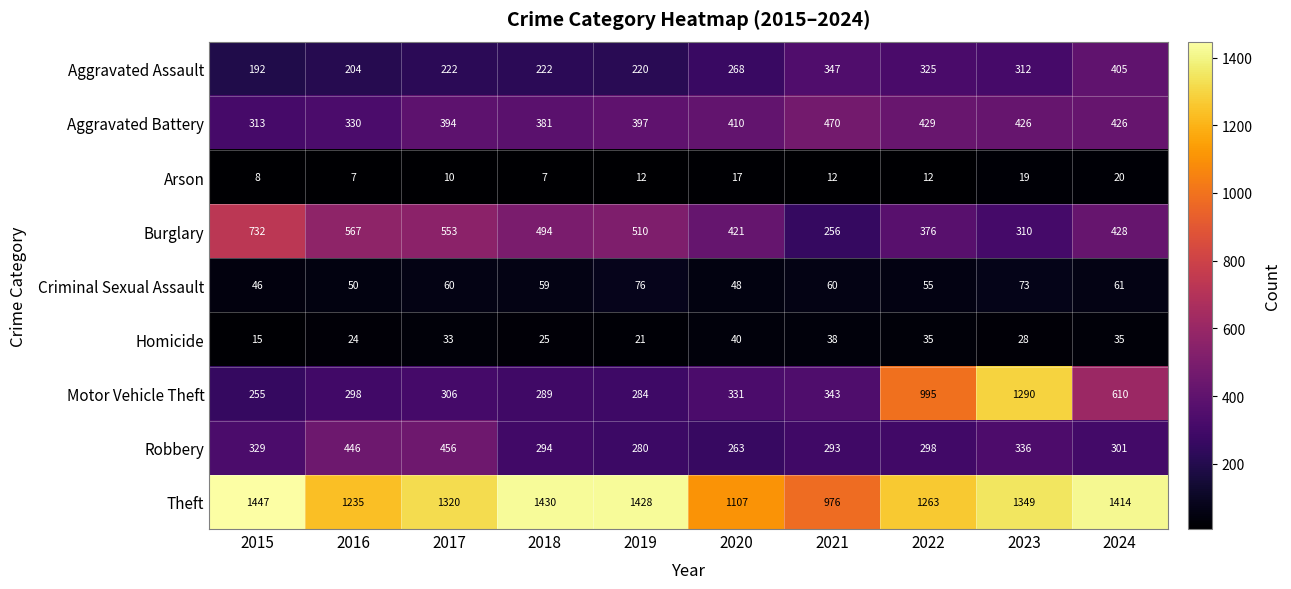

What is the average value of the Aggravated Assault series?

272